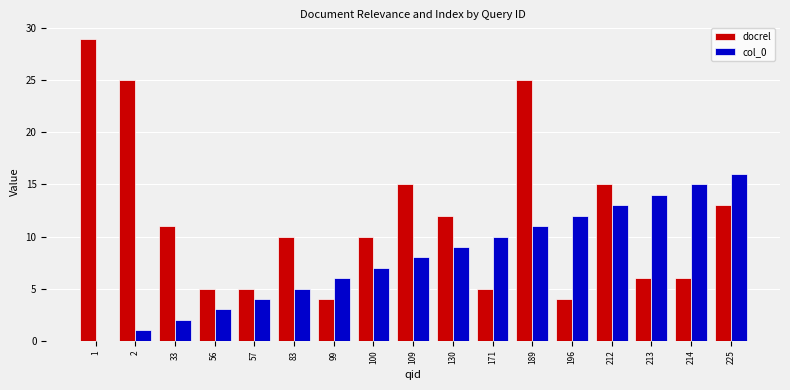

Between 33 and 225, which series saw the biggest shift?

col_0